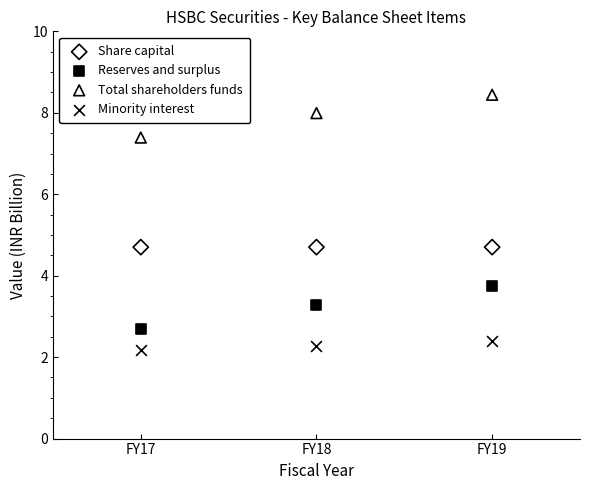

Across all data points, what is the average Y value?

4.5